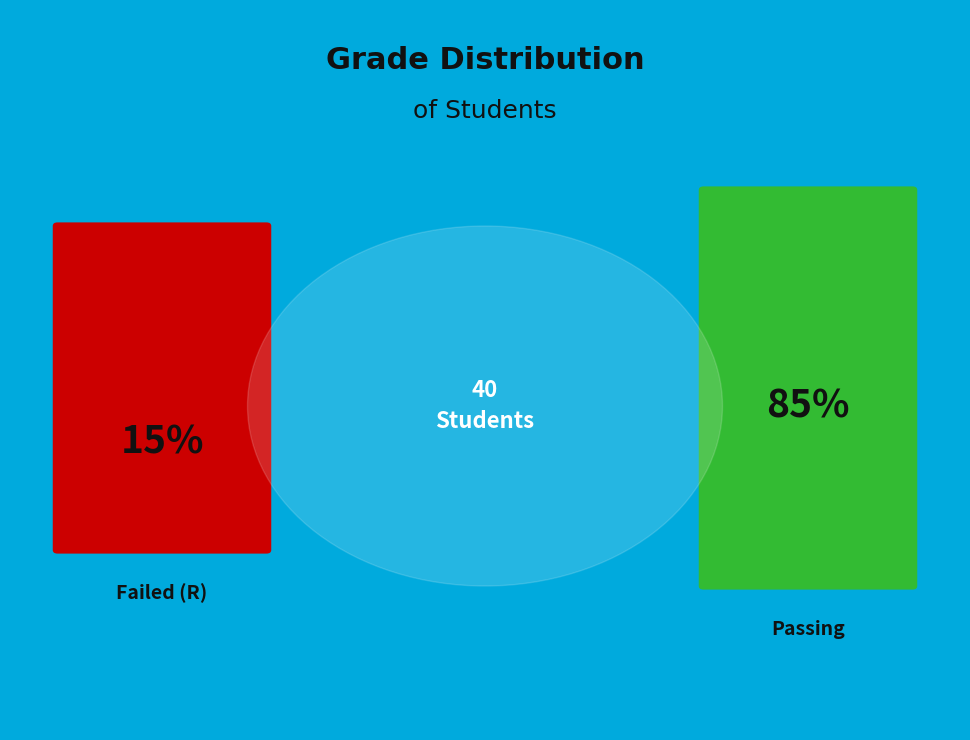

Is it true that 10 is 14% of the pie?

False